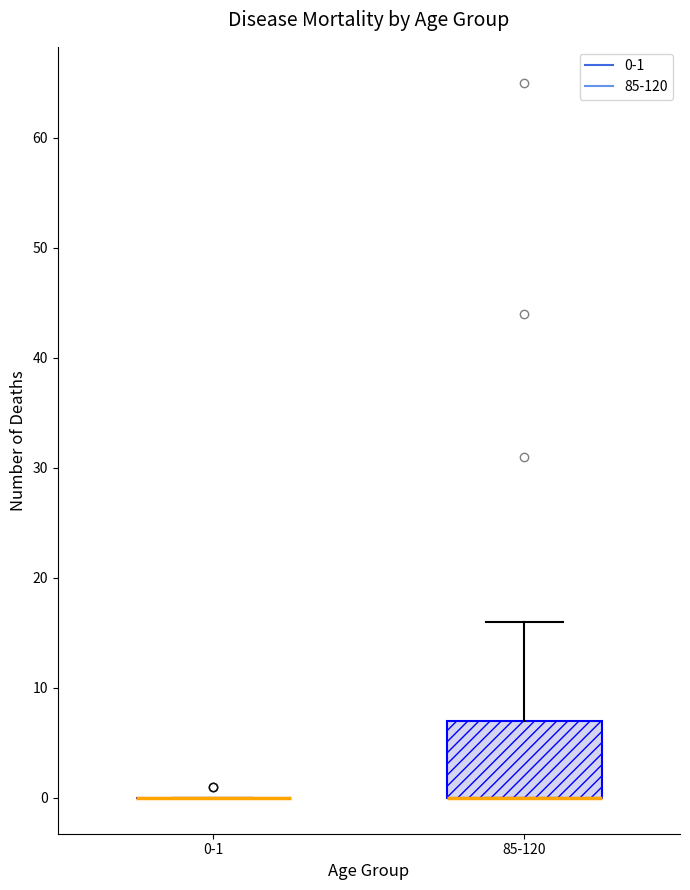

Comparing the boxes themselves (not the whiskers), which one is the tallest?

85-120